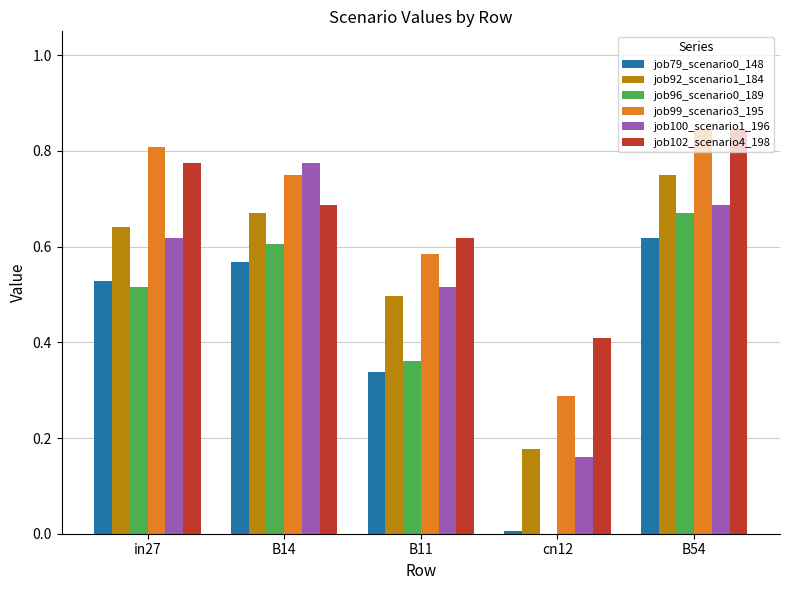

Which label corresponds to the largest value in the chart?

B54